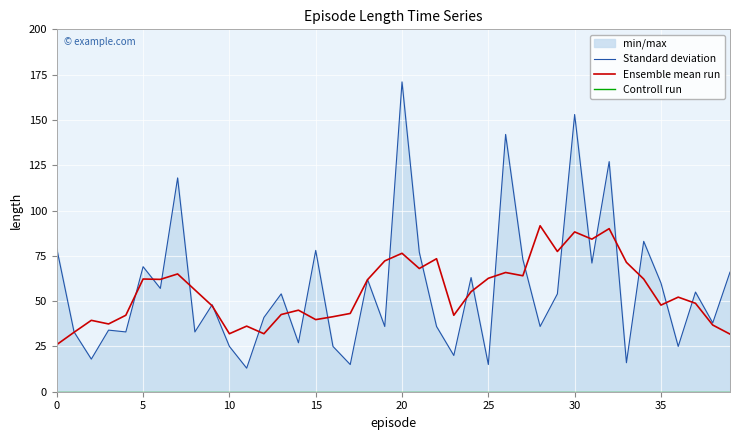

Reading right to left, list all the values displayed in this chart.

Standard deviation: 66.0	38.0	55.0	25.0	60.0	83.0	16.0	127.0	71.0	153.0	54.0	36.0	73.0	142.0	15.0	63.0	20.0	36.0	77.0	171.0	36.0	62.0	15.0	25.0	78.0	27.0	54.0	41.0	13.0	25.0	48.0	33.0	118.0	57.0	69.0	33.0	34.0	18.0	33.0	79.0
Ensemble mean run: 31.8	36.8	48.8	52.2	47.8	62.2	71.4	90.0	84.2	88.2	77.4	91.6	64.0	65.8	62.6	55.2	42.2	73.4	68.0	76.4	72.2	61.8	43.2	41.4	39.8	45.0	42.6	32.0	36.2	32.0	47.4	56.2	65.0	62.0	62.2	42.2	37.4	39.4	32.8	26.0
Controll run: 0.0	0.0	0.0	0.0	0.0	0.0	0.0	0.0	0.0	0.0	0.0	0.0	0.0	0.0	0.0	0.0	0.0	0.0	0.0	0.0	0.0	0.0	0.0	0.0	0.0	0.0	0.0	0.0	0.0	0.0	0.0	0.0	0.0	0.0	0.0	0.0	0.0	0.0	0.0	0.0